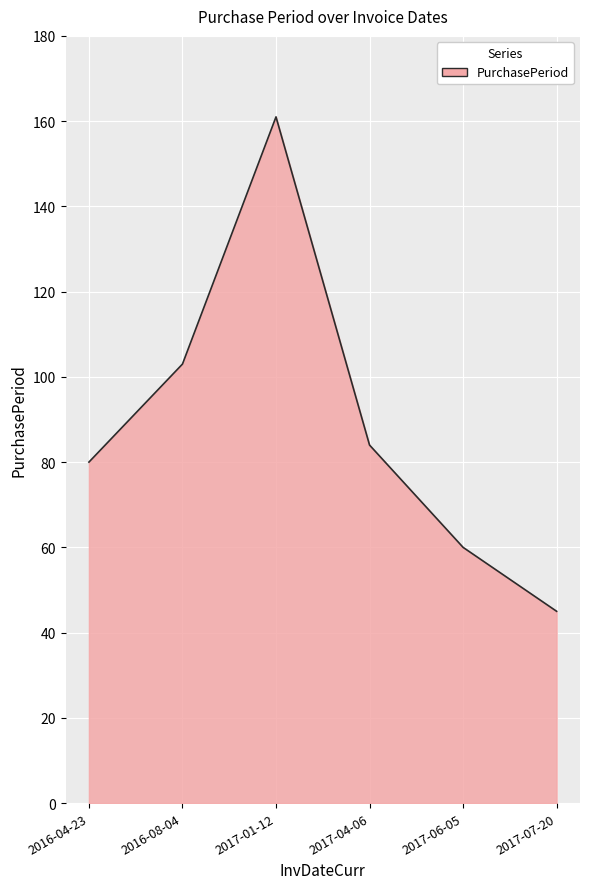

What is the average value?

89